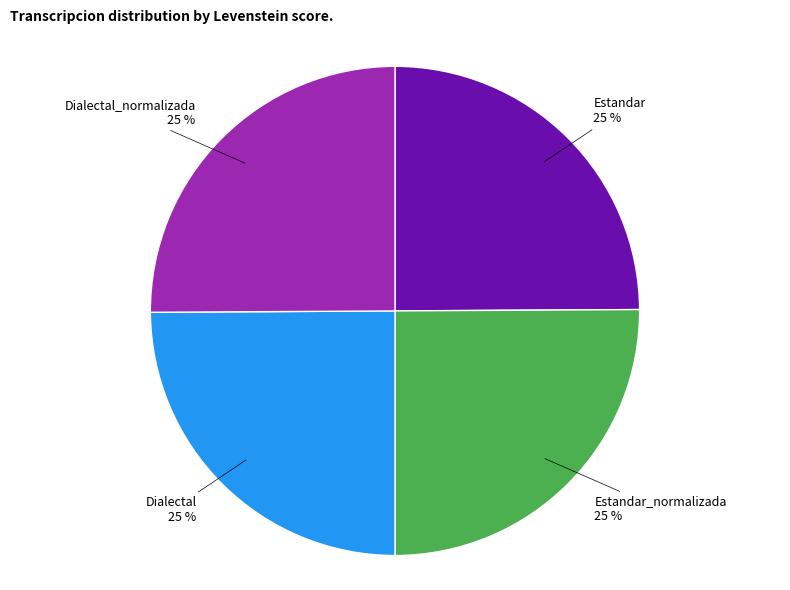

To the nearest percent, what is the average slice percentage?

25%